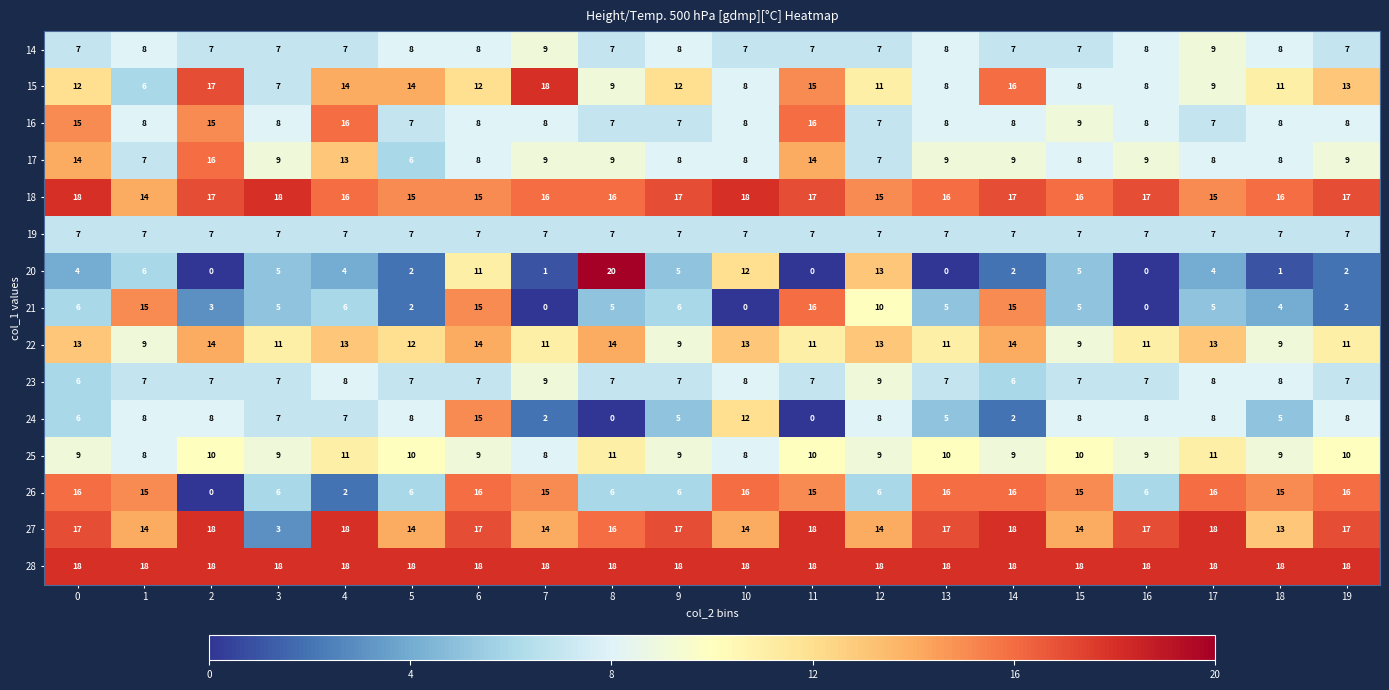

At how many categories does at least one series exceed 16?

20